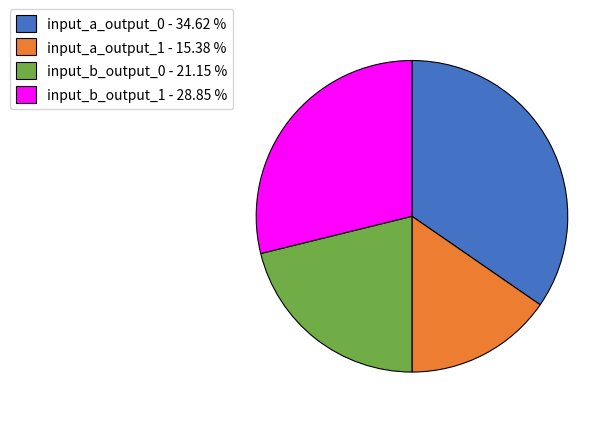

Does any single category account for the majority?

No